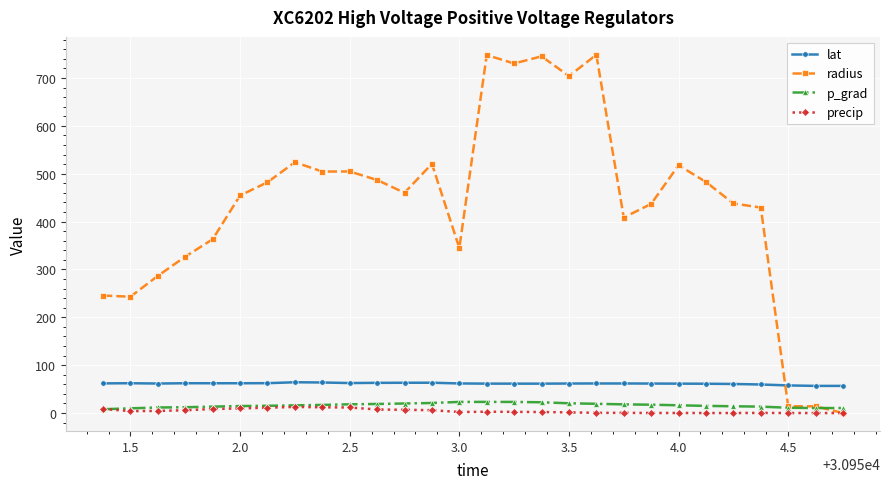

How many times do lat and radius cross each other?

1